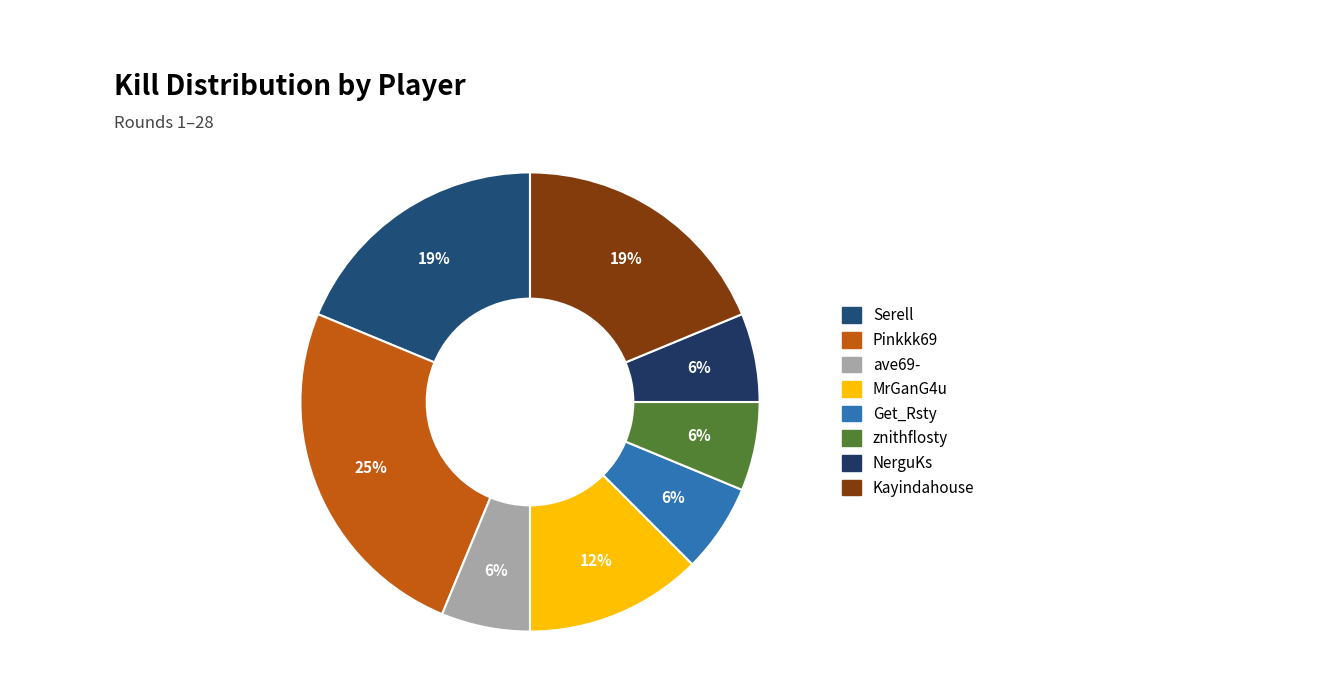

What percentage is the znithflosty slice, to the nearest percent?

6%